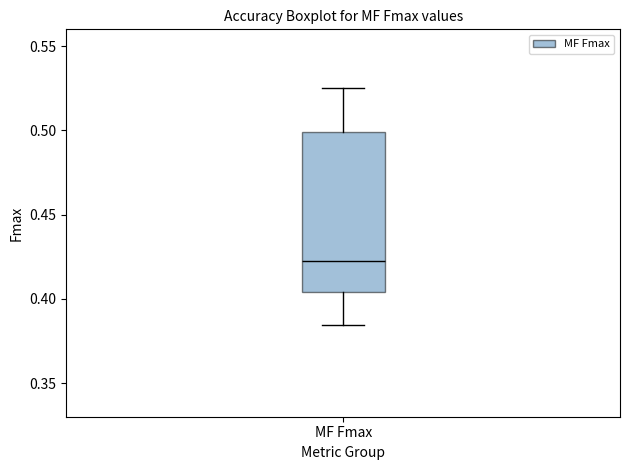

Transcribe this box plot: give where the median line is, the range the box spans, and where the two whiskers end, as read against the y-axis. The values are not printed on the chart, so give them approximately, as read against the axis.

median 0.425, box 0.405 to 0.500, whiskers 0.385 to 0.525